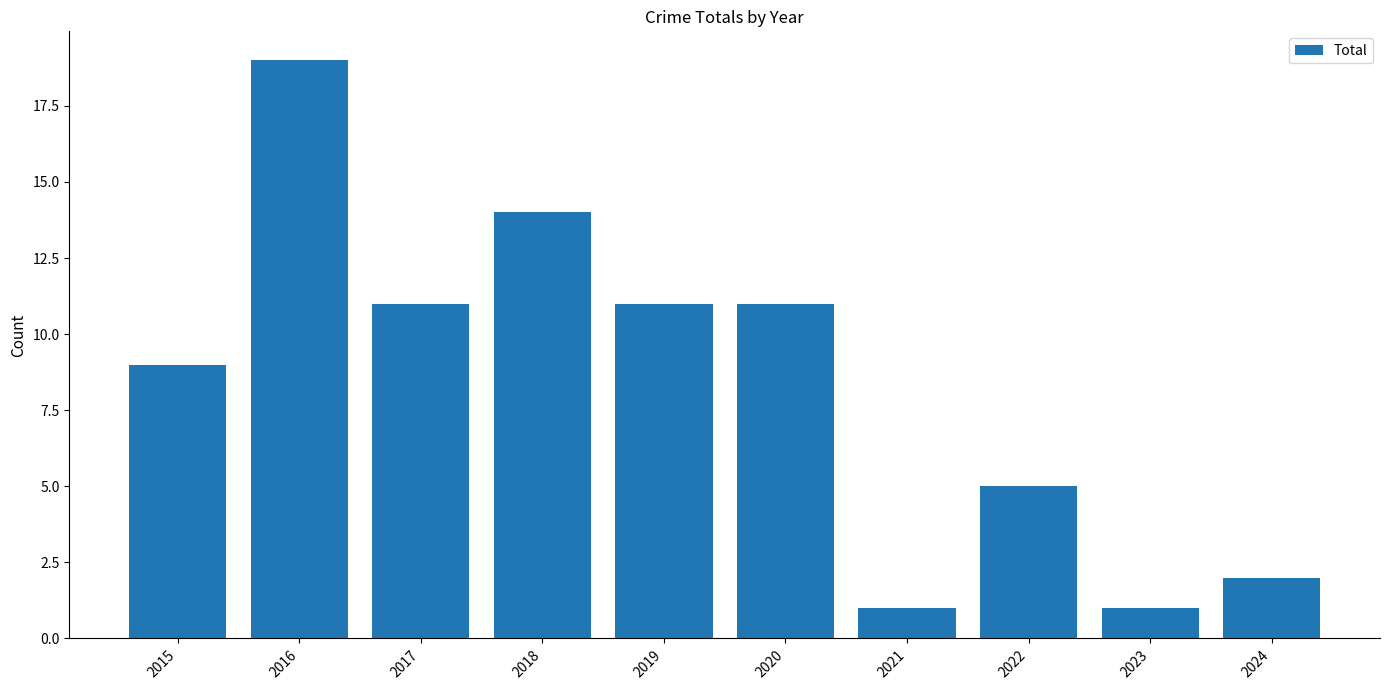

The chart shows a value of 12 at 2016. True or false?

False